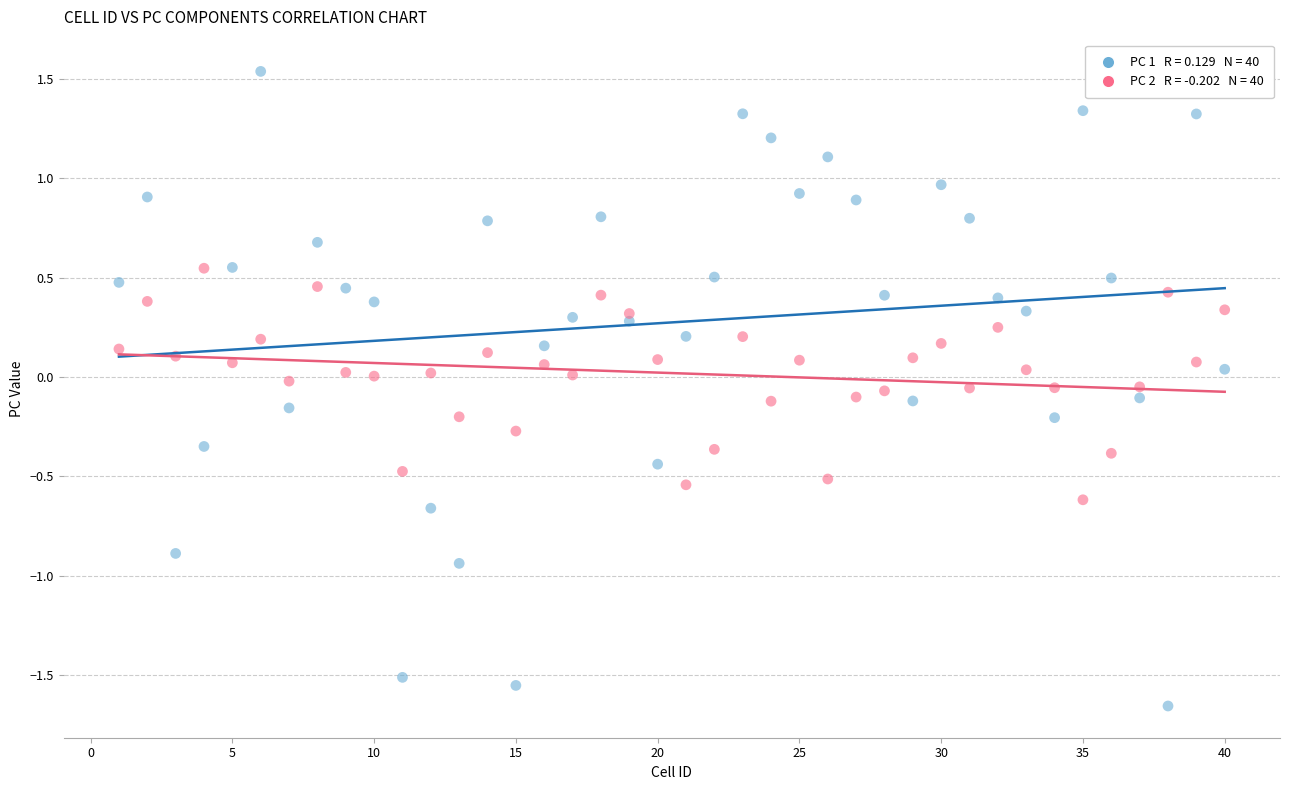

Across all data points, what is the range of X values (max minus min)?

39.0